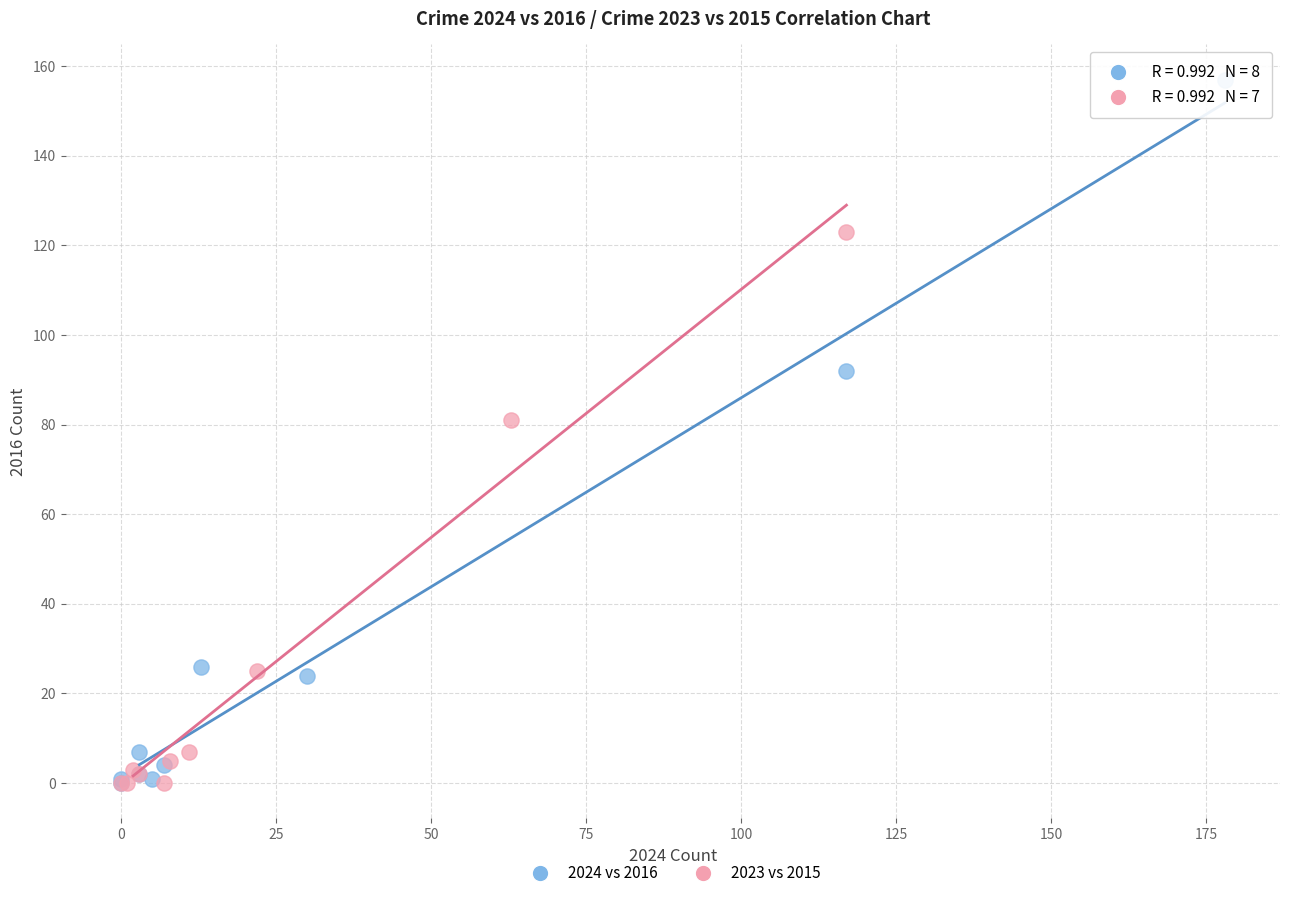

Which series contains the highest Y value?

2024 vs 2016